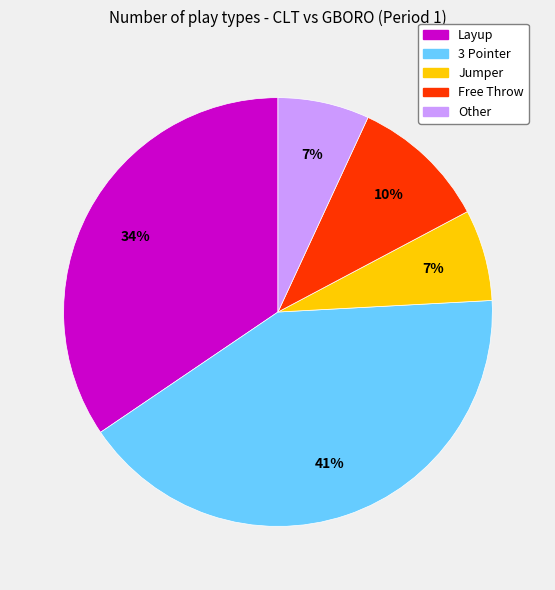

Count the number of slices in the pie.

5